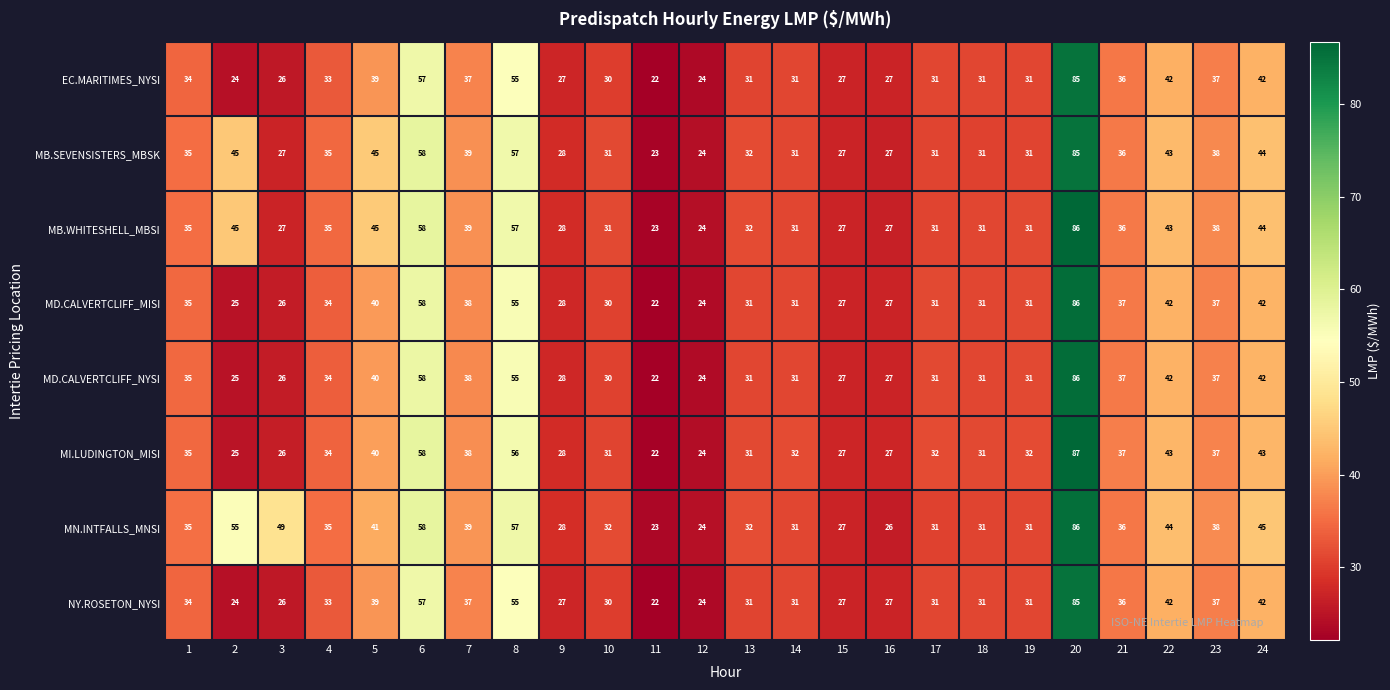

The NY.ROSETON_NYSI series shows 37 at 23. True or false?

True